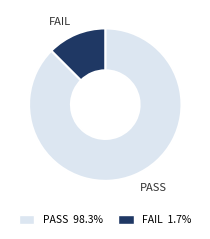

Which slice is the largest?

PASS